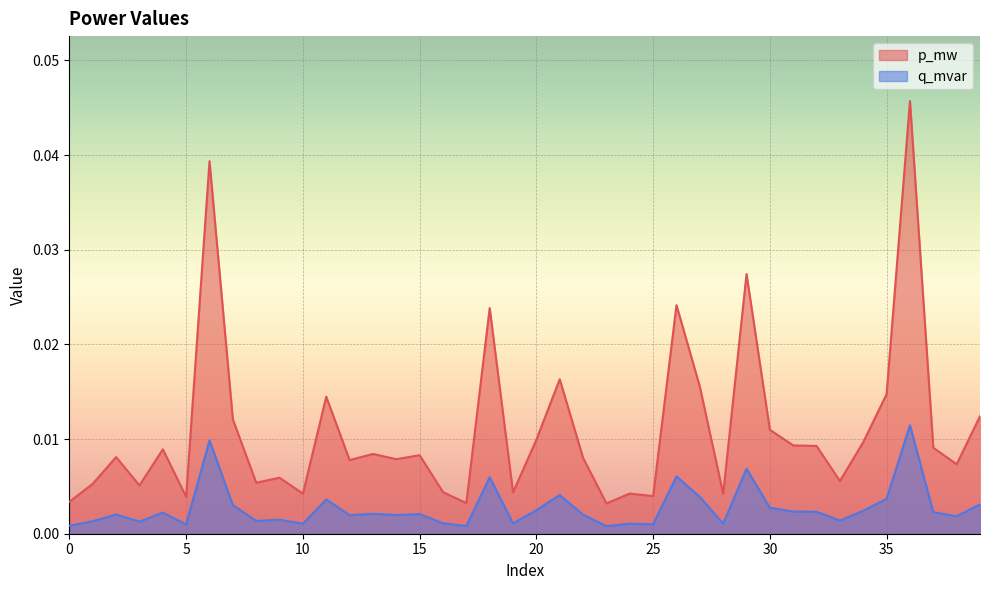

Which has a higher value, 34 or 1?

34